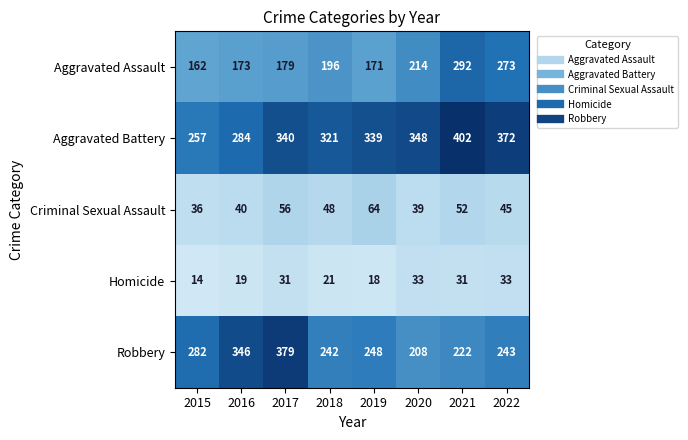

Which series changed the most between 2017 and 2019?

Robbery